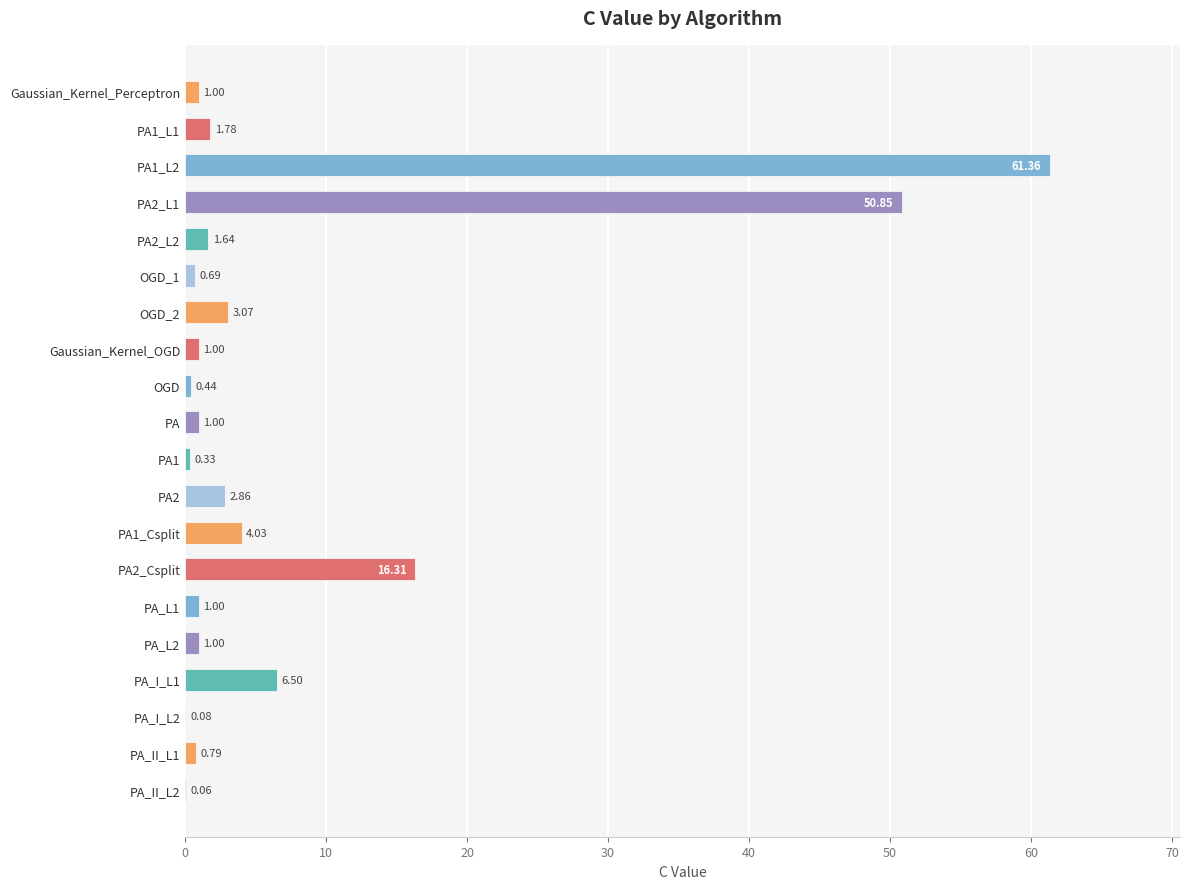

What is the change in value from Gaussian_Kernel_Perceptron to PA_I_L2?

-0.9